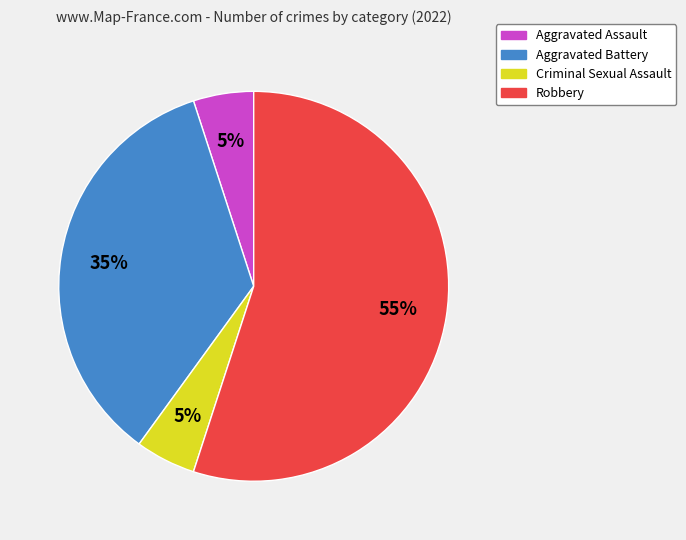

What is the ratio of the value at Aggravated Assault to the value at Criminal Sexual Assault?

1.0